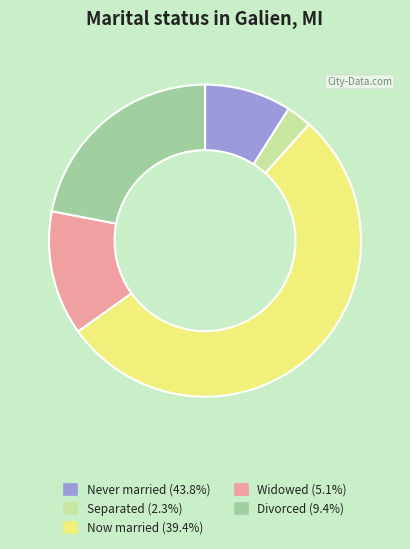

Is there any slice that represents more than half of the pie?

Yes